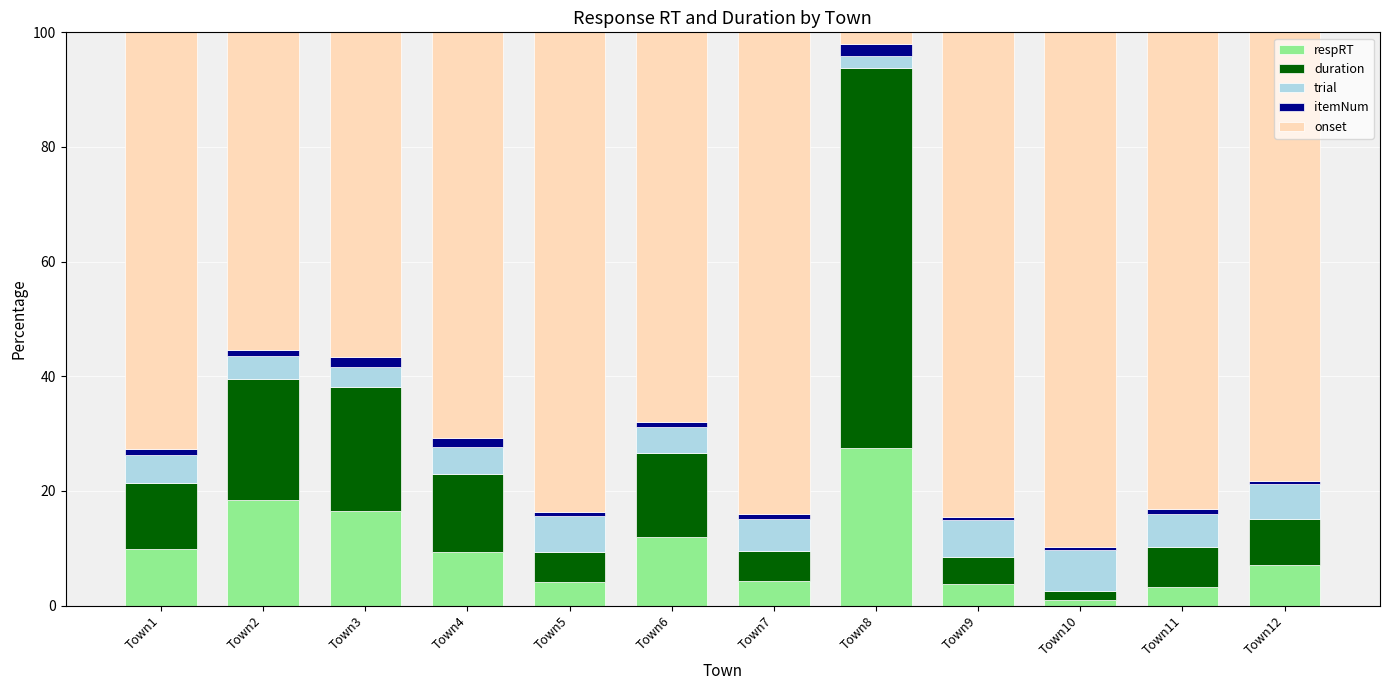

Which category has the lowest value in the respRT series?

Town10